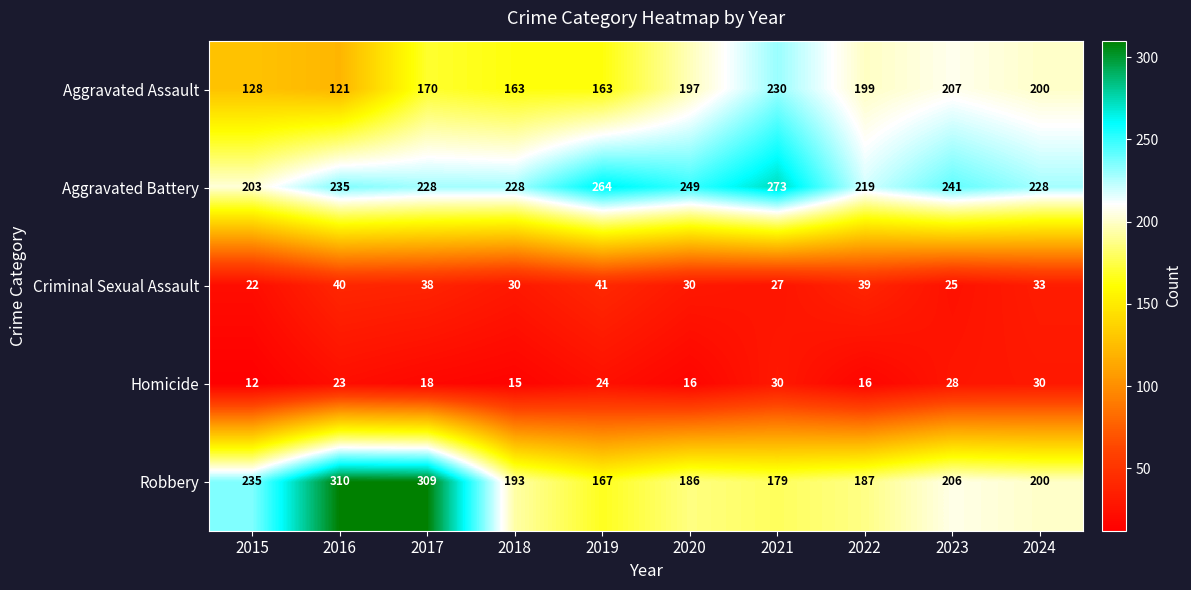

At 2023, list the series in order from smallest to largest.

Criminal Sexual Assault, Homicide, Robbery, Aggravated Assault, Aggravated Battery